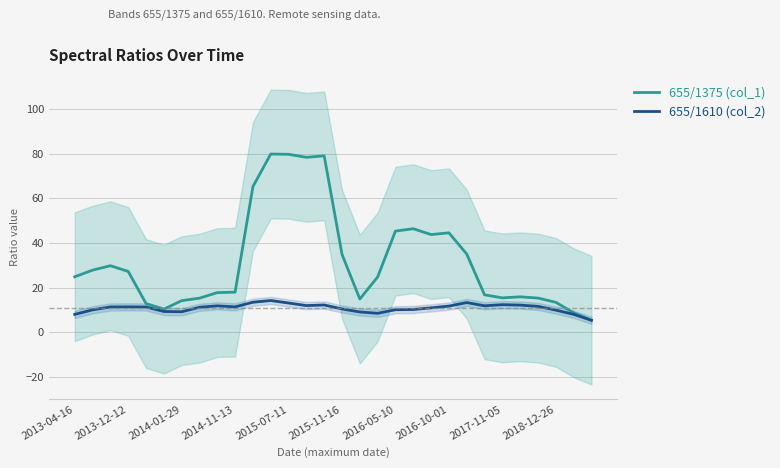

What value does the 655/1375 (col_1) series have at 29?

5.5